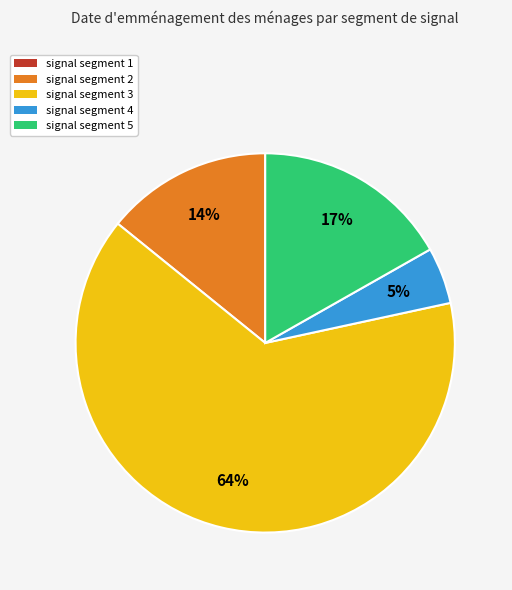

Which category has the biggest portion of the pie?

signal segment 3